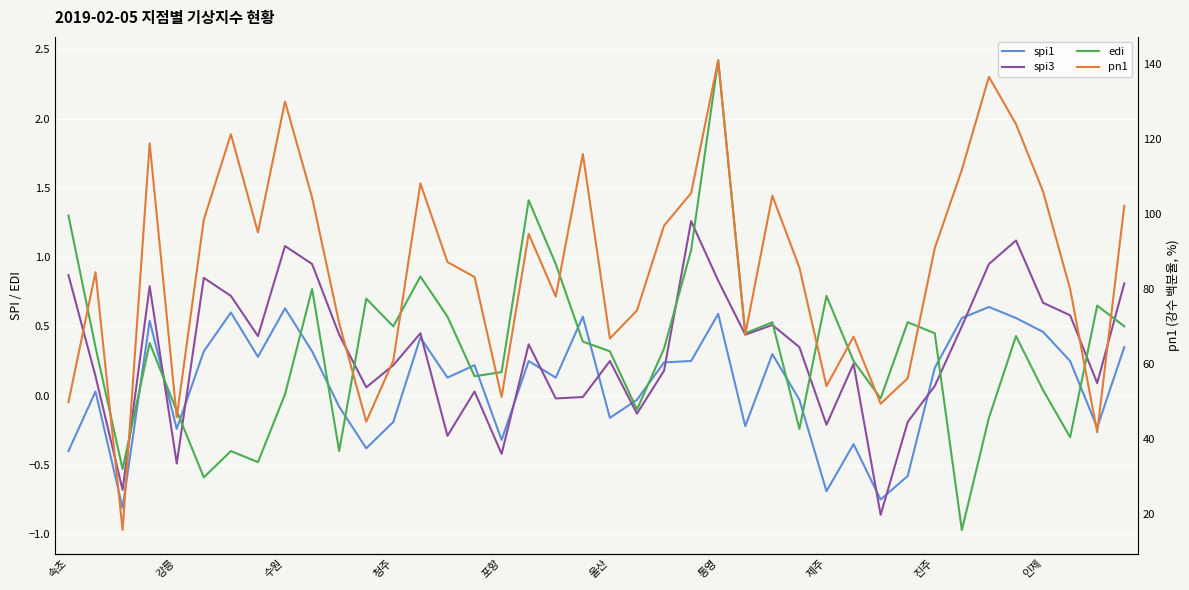

What position from the left is 35?

36